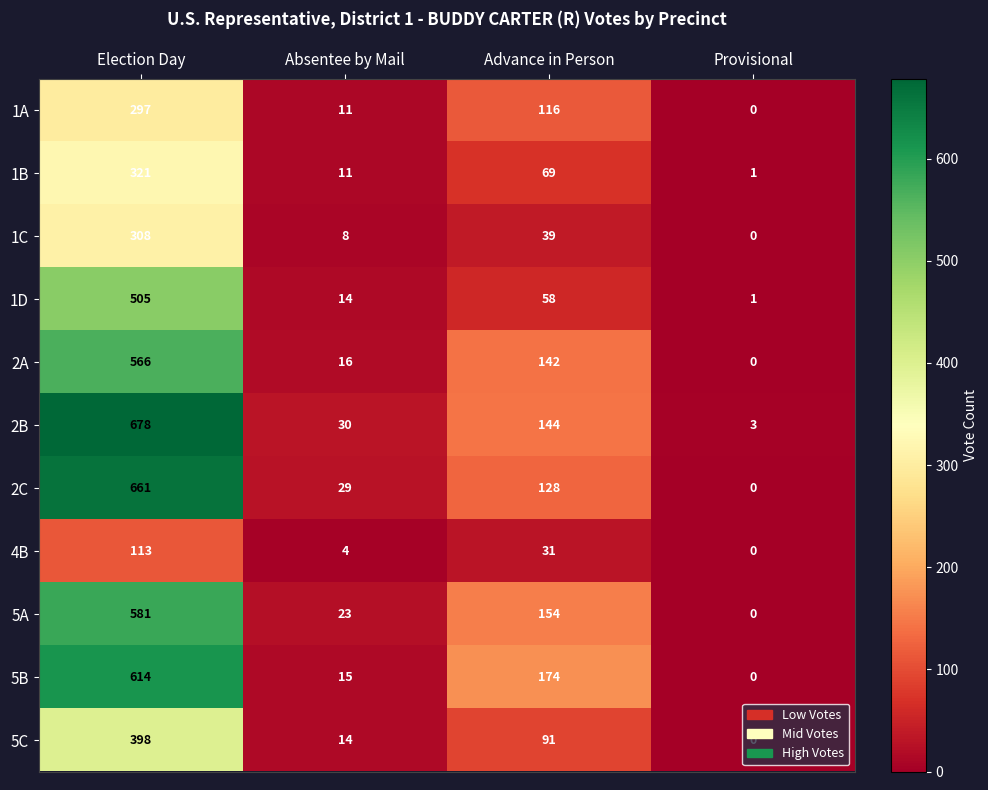

How many data points in 2A are less than 142?

2